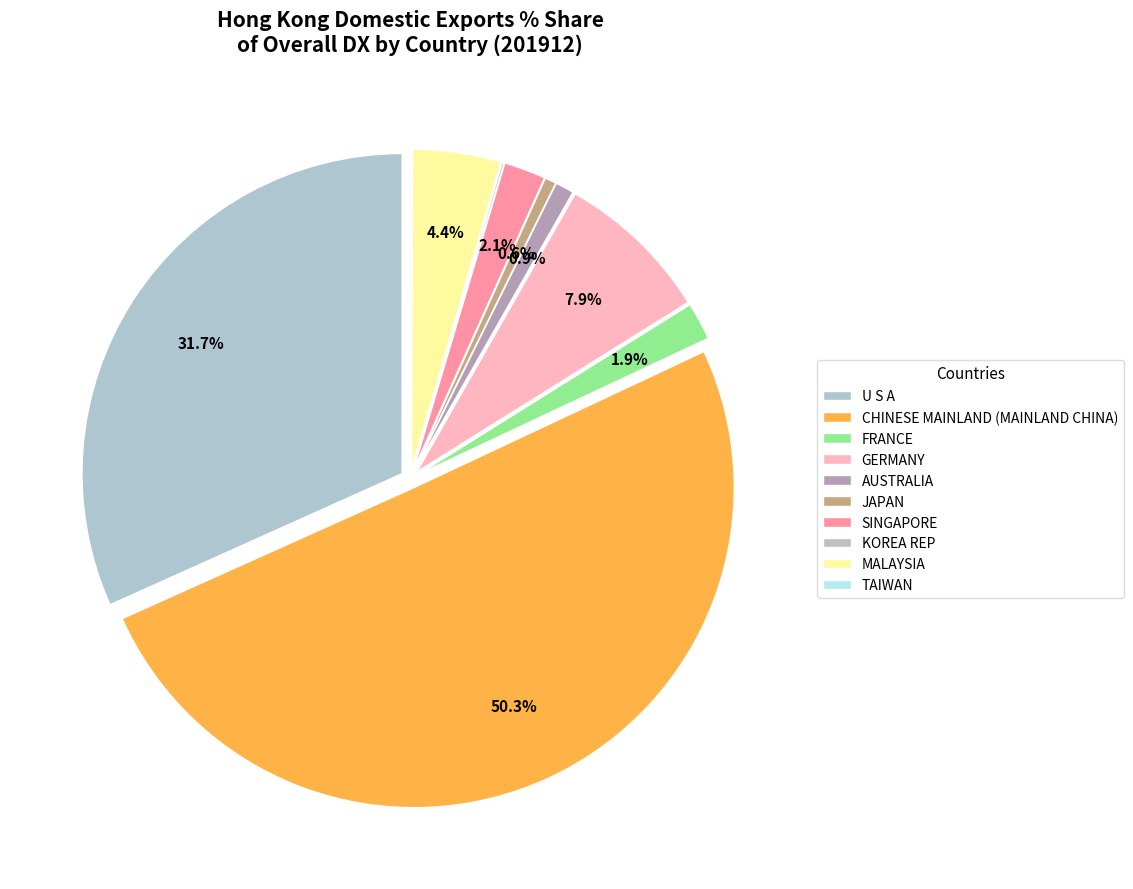

The MALAYSIA slice represents 1% of the pie. True or false?

False